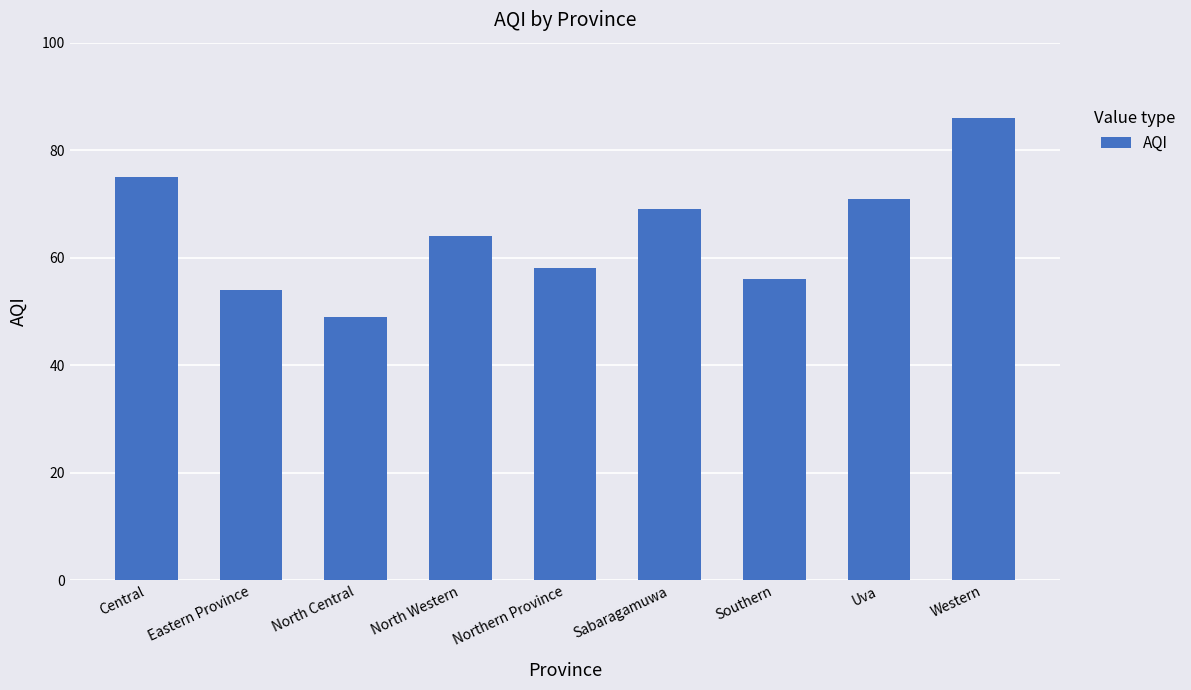

What is the sum of the values at Northern Province and Sabaragamuwa?

127